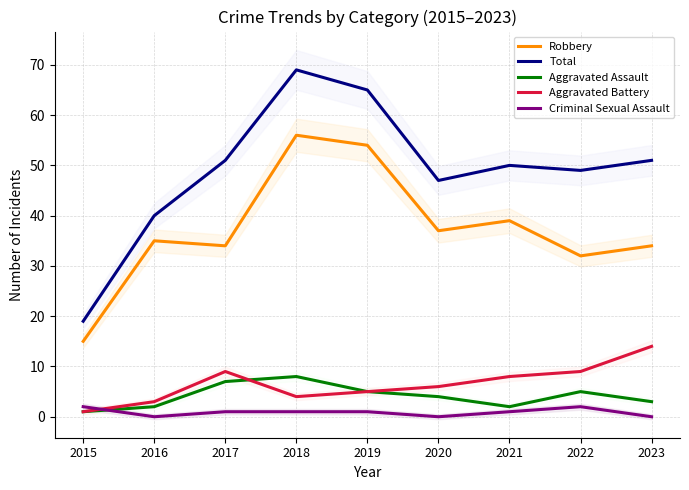

Is it true that Criminal Sexual Assault equals 1 at 2017?

True